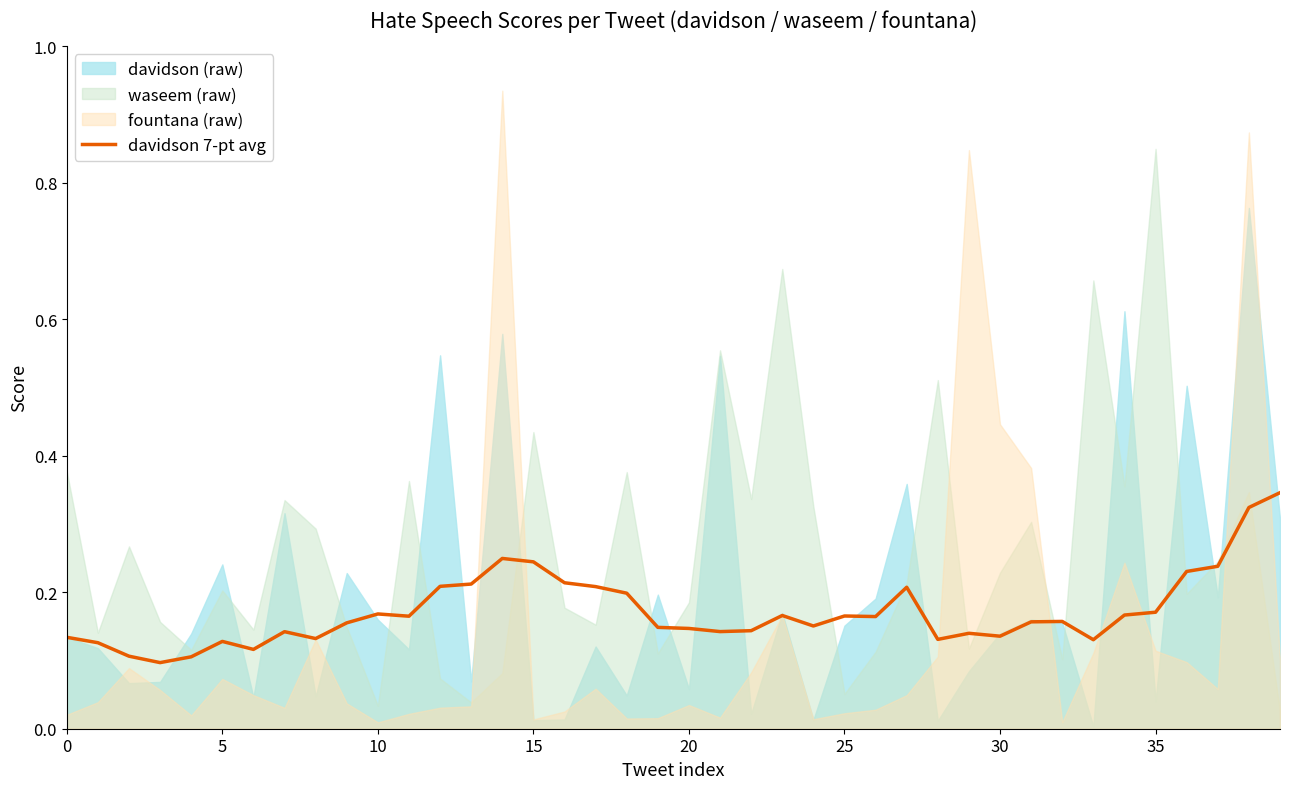

How many interior local valleys (lower than both neighbors) does the data have?

10